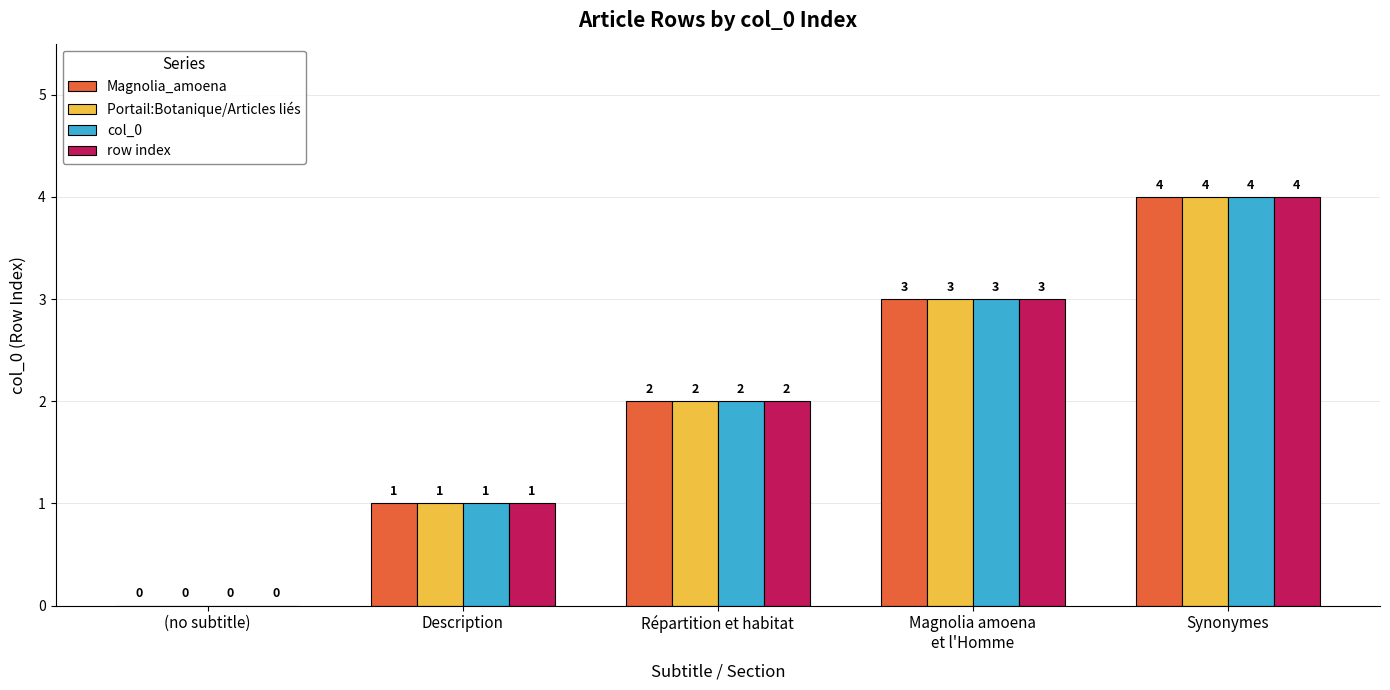

Reading left to right, transcribe all the data shown in this chart.

Magnolia_amoena: 0	1	2	3	4
Portail:Botanique/Articles liés: 0	1	2	3	4
col_0: 0	1	2	3	4
row index: 0	1	2	3	4